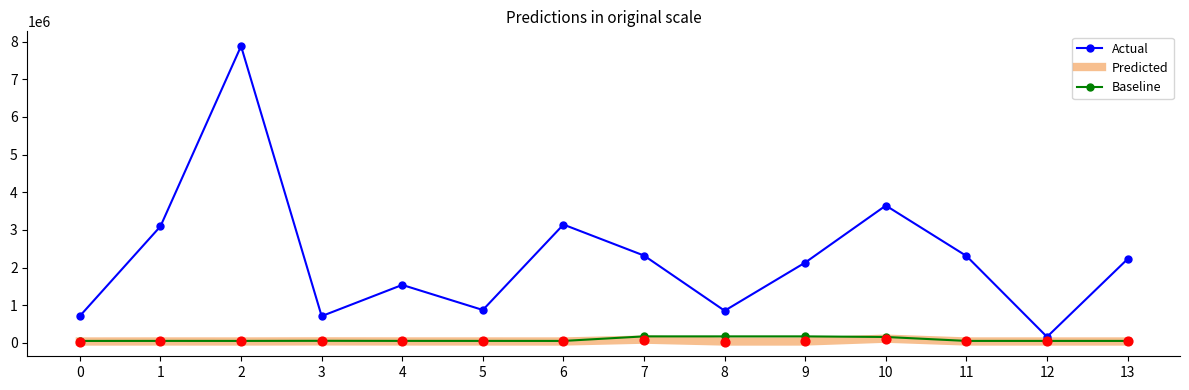

Is the value of Predicted at 12 greater than the value of Actual at 12?

No